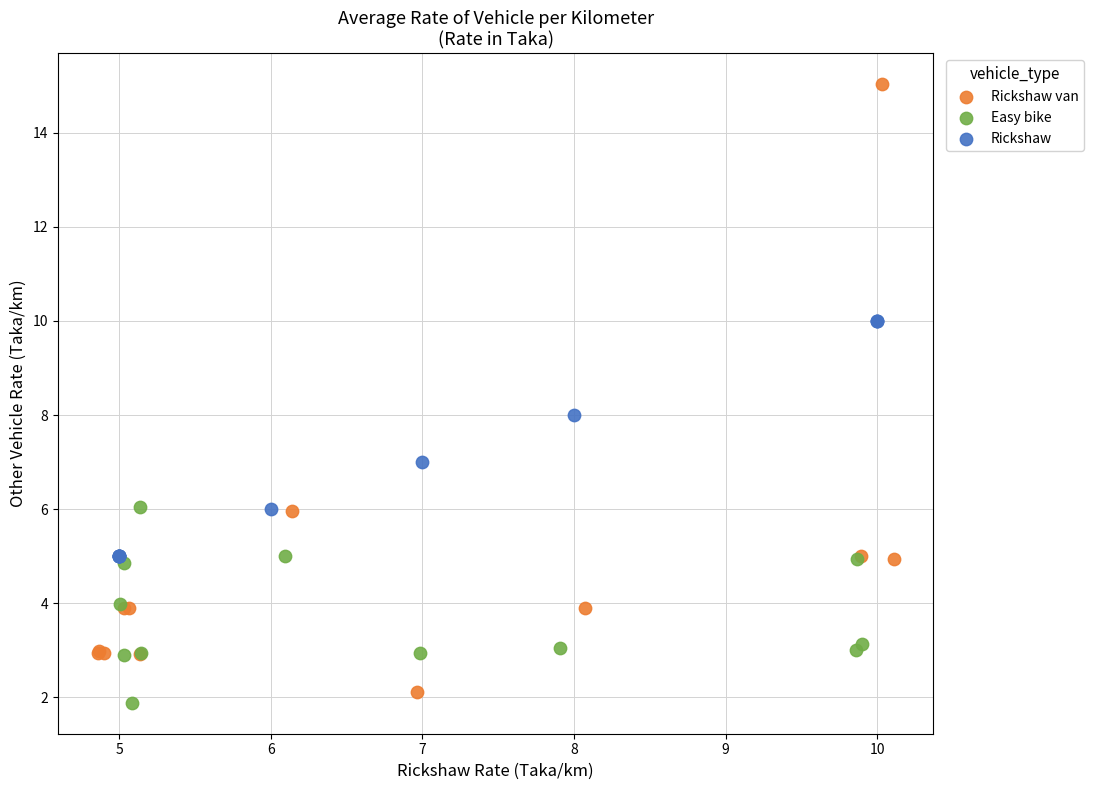

Which series has the widest spread of Y values?

Rickshaw van